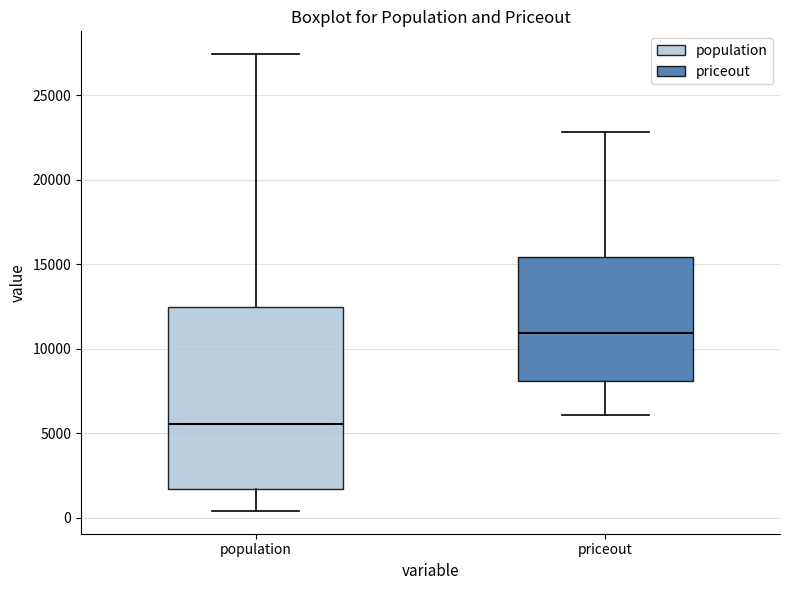

Reading left to right, transcribe this box plot: for each box, give where its median line is, the range the box spans, and where its two whiskers end, as read against the y-axis. The values are not printed on the chart, so give them approximately, as read against the axis.

population: median 5500, box 1500 to 12500, whiskers 500 to 27500
priceout: median 11000, box 8000 to 15500, whiskers 6000 to 23000